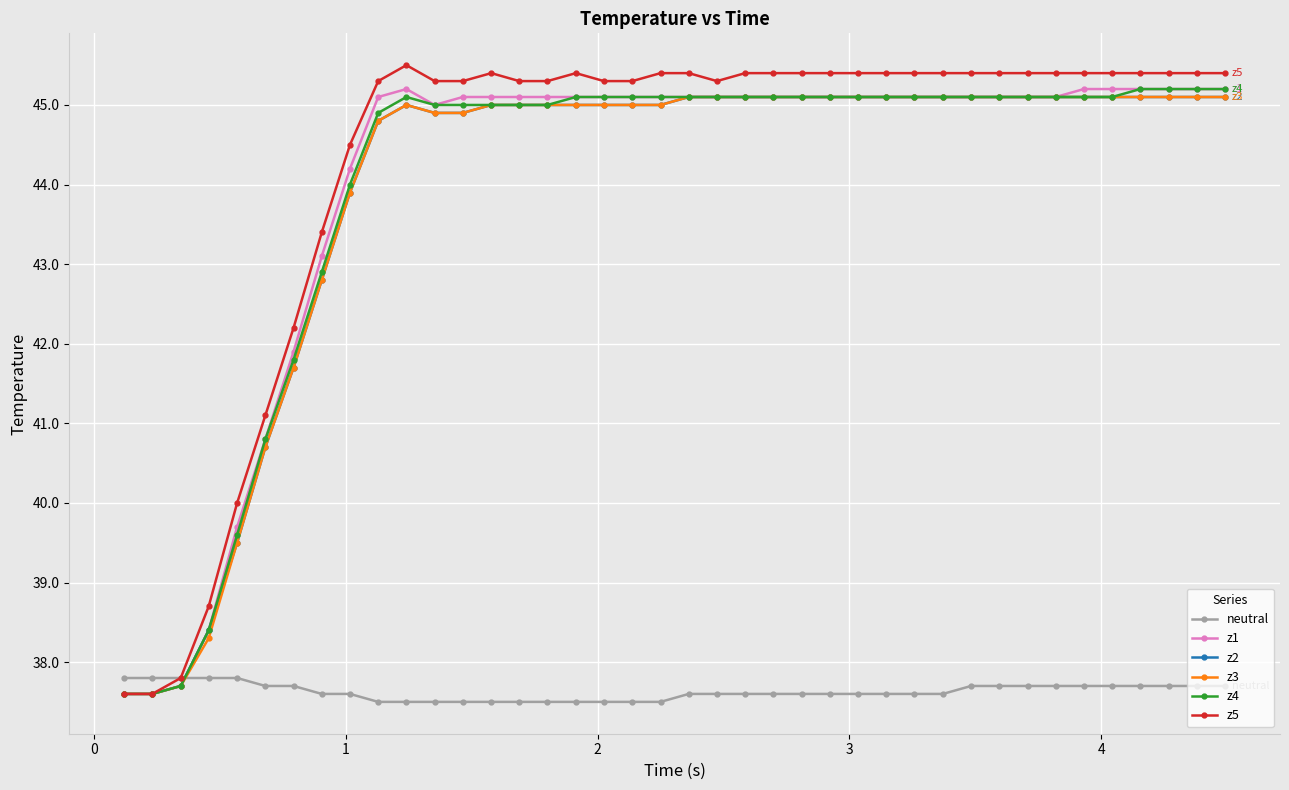

What is the maximum value for neutral?

37.8